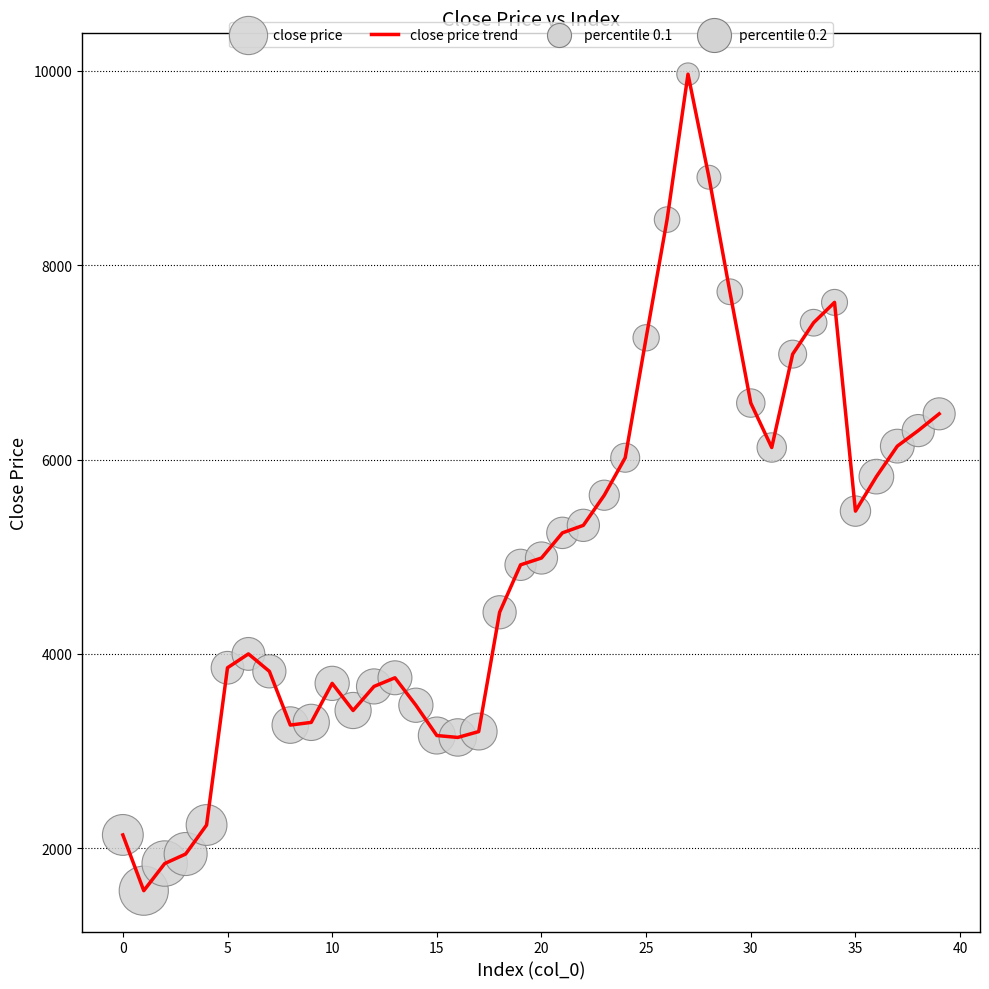

What is the difference between the maximum and minimum values?

8404.8